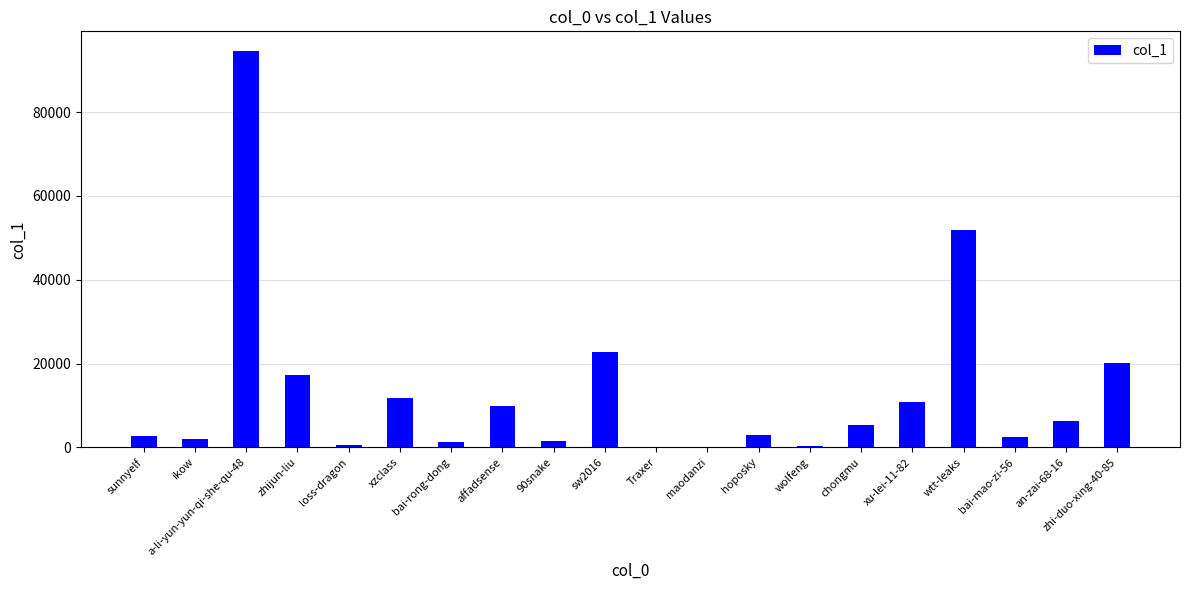

What is the greatest value displayed?

94555